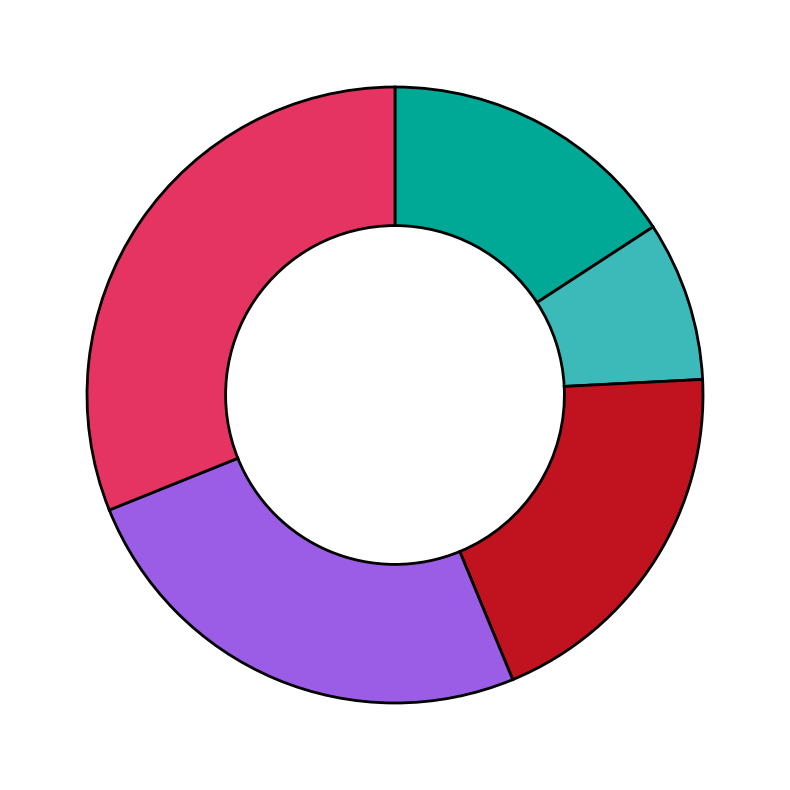

Is there any slice that represents more than half of the pie?

No